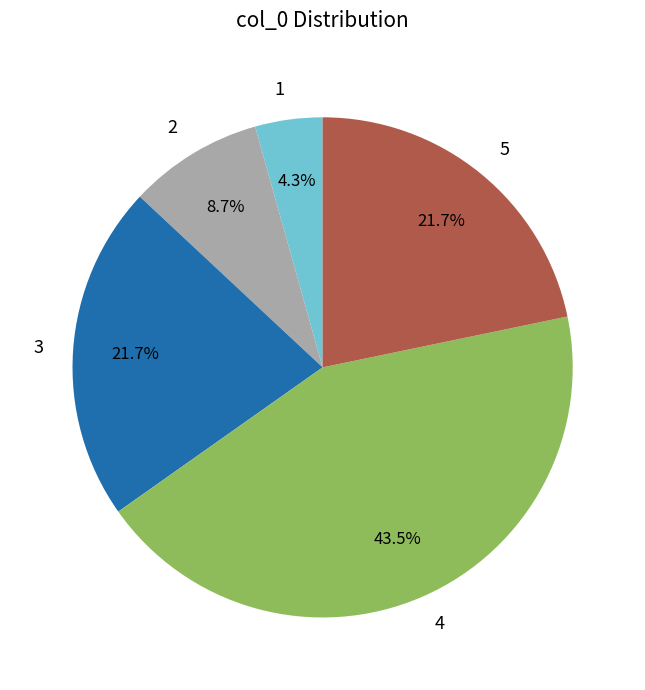

Count the number of slices in the pie.

5